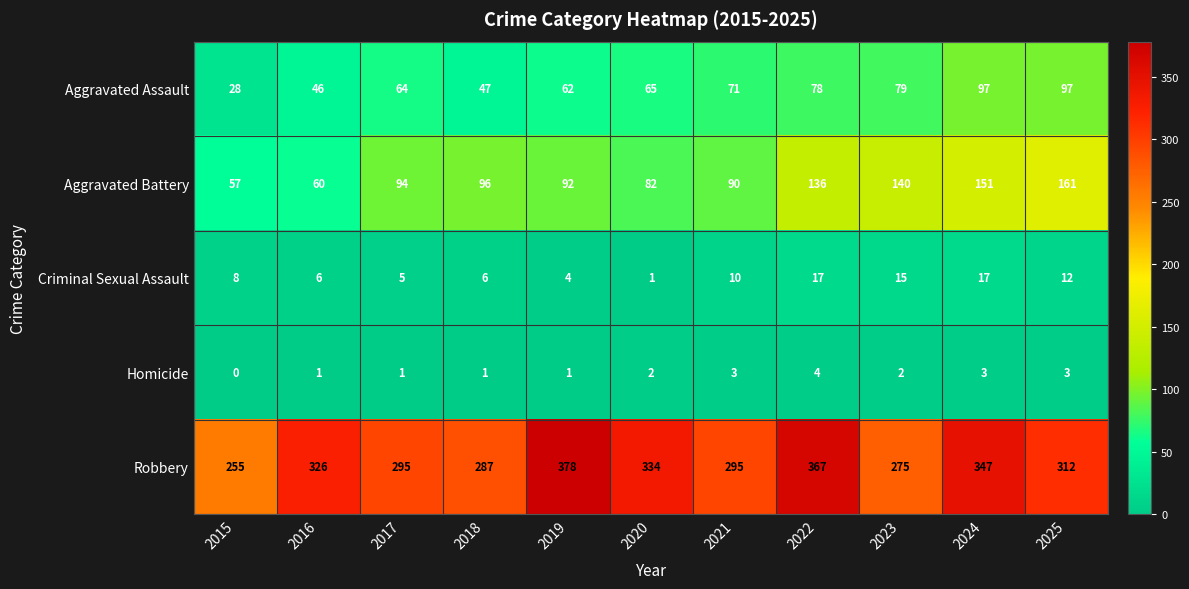

What is the sum of the Aggravated Battery values at 2021 and 2023?

230